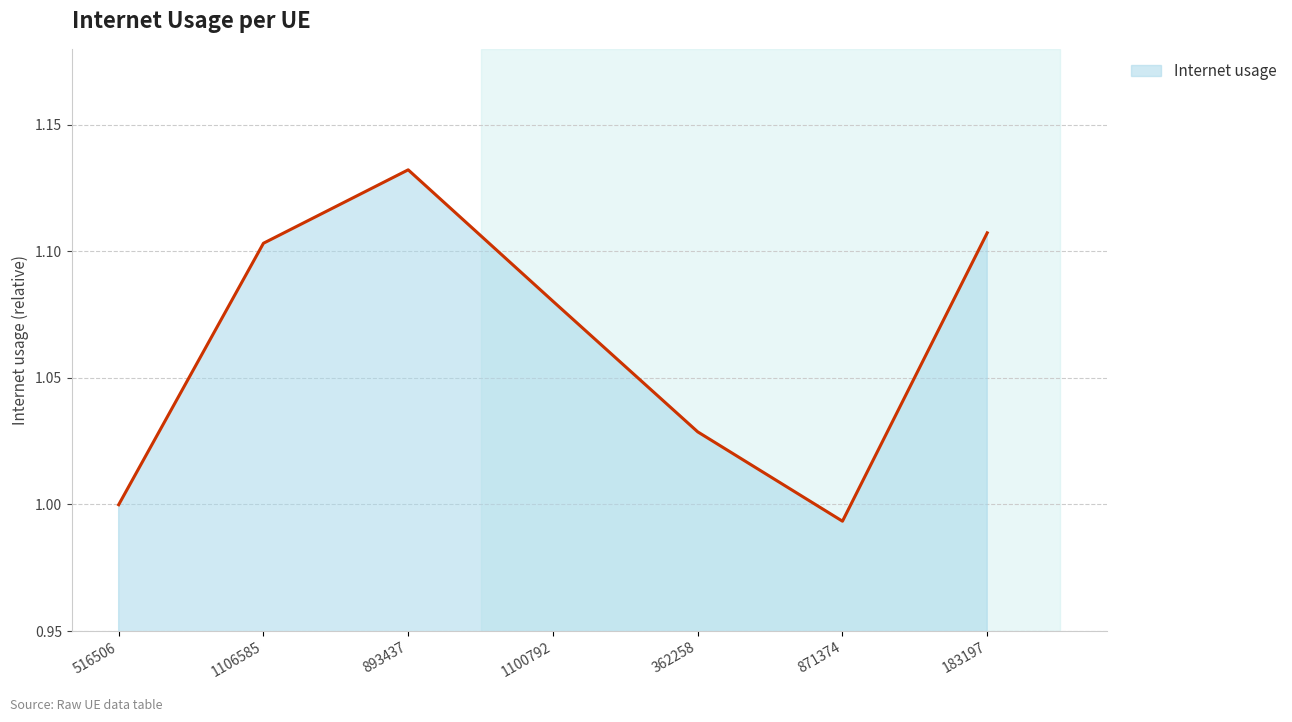

Is it true that the value at 1106585 is 1.9?

False